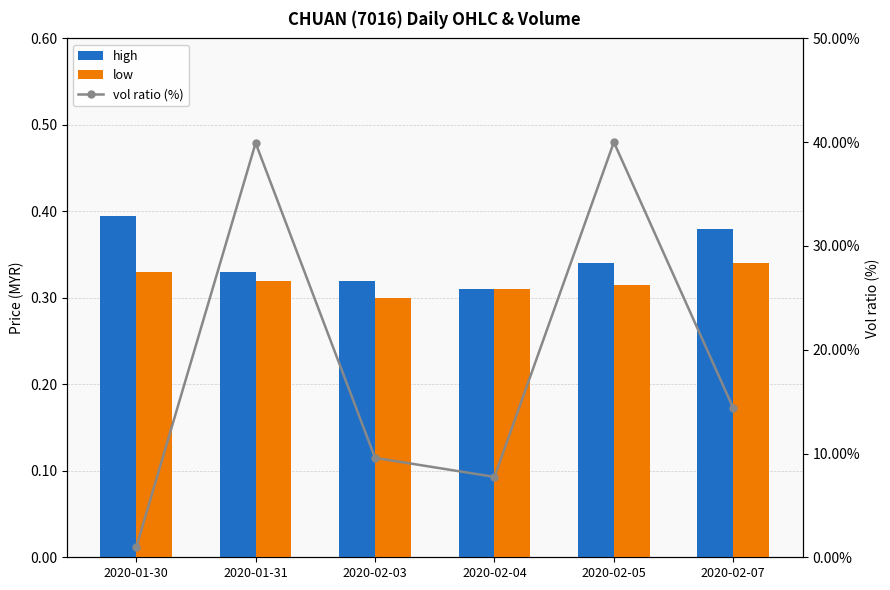

Rank the series by their maximum value, from highest to lowest.

vol ratio (%), high, low